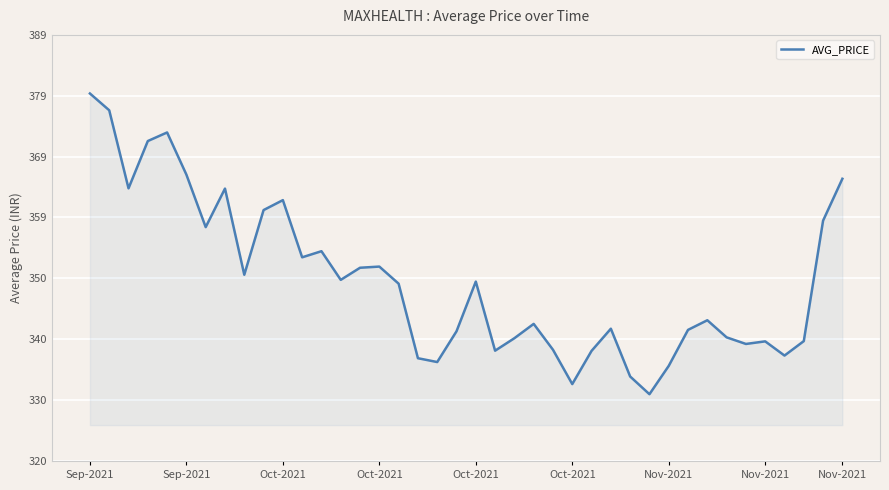

Does the chart display data point markers on the line(s)?

No